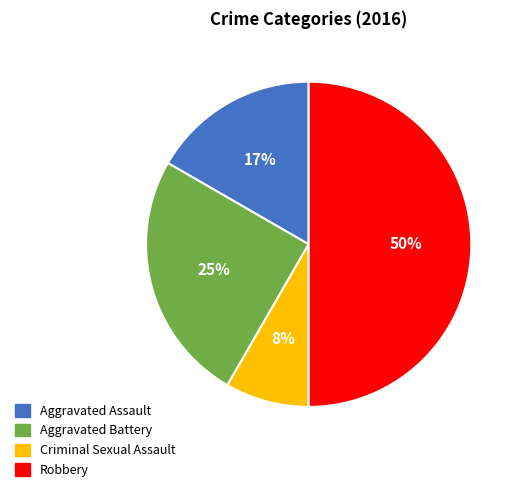

To the nearest percent, what is the difference between the Aggravated Battery and Criminal Sexual Assault slice percentages?

17%